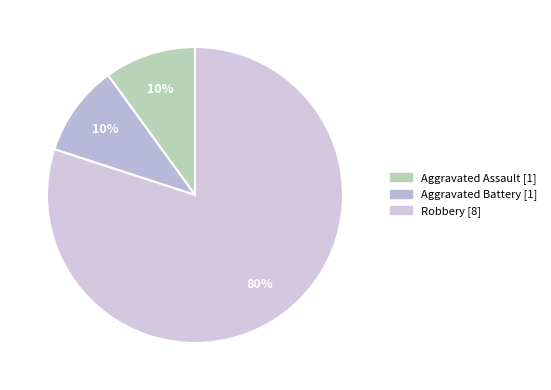

What percentage is the Aggravated Assault slice, to the nearest percent?

10%